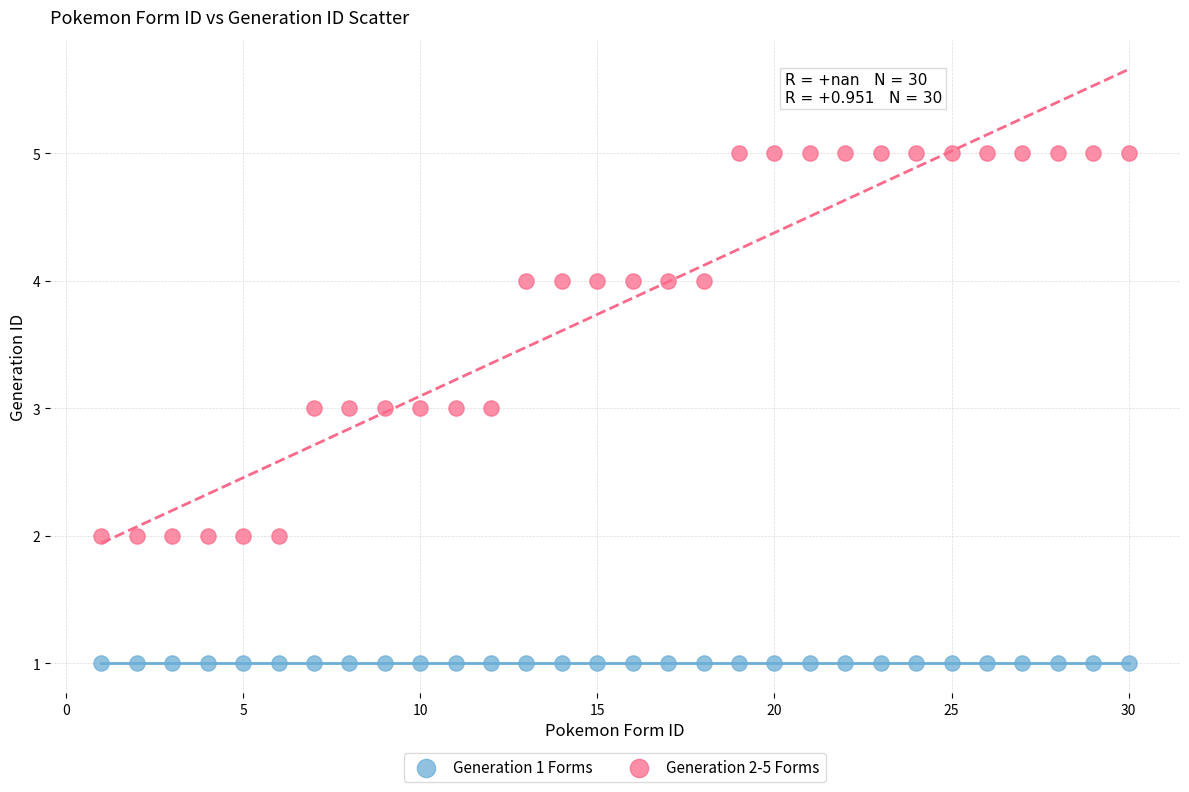

Which series reaches the maximum Y coordinate?

Generation 2-5 Forms